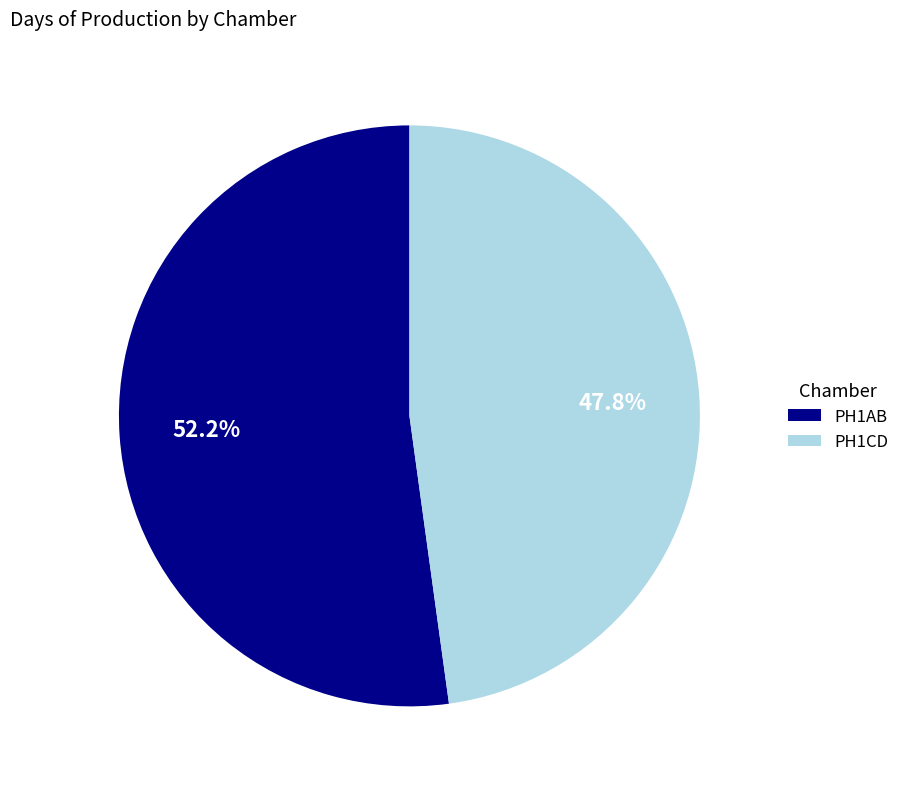

What percentage do PH1CD and PH1AB together represent?

100.0%